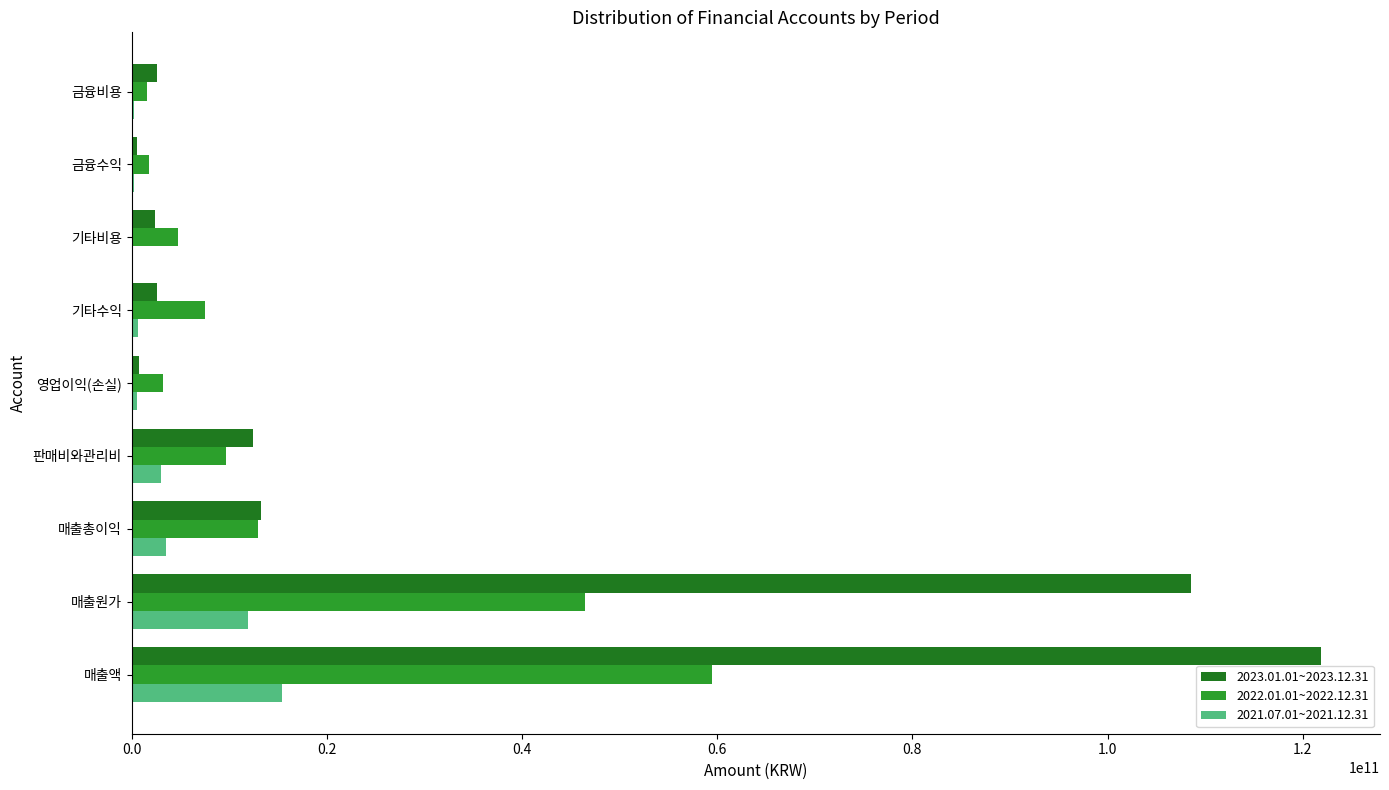

At which category is the sum across all series the highest?

매출액